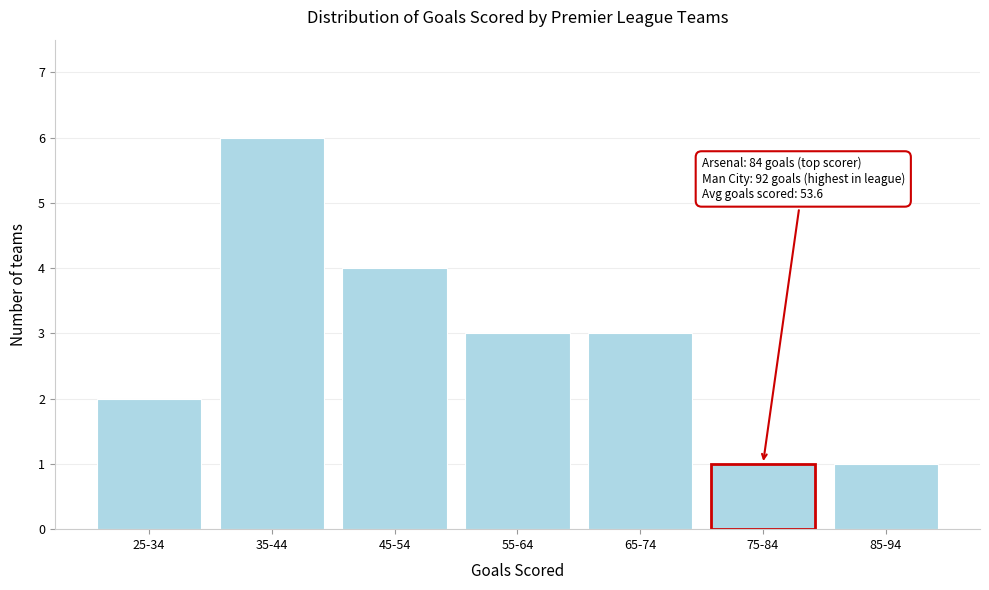

Reading left to right, what are all the values shown in this chart?

25-34=2	35-44=6	45-54=4	55-64=3	65-74=3	75-84=1	85-94=1